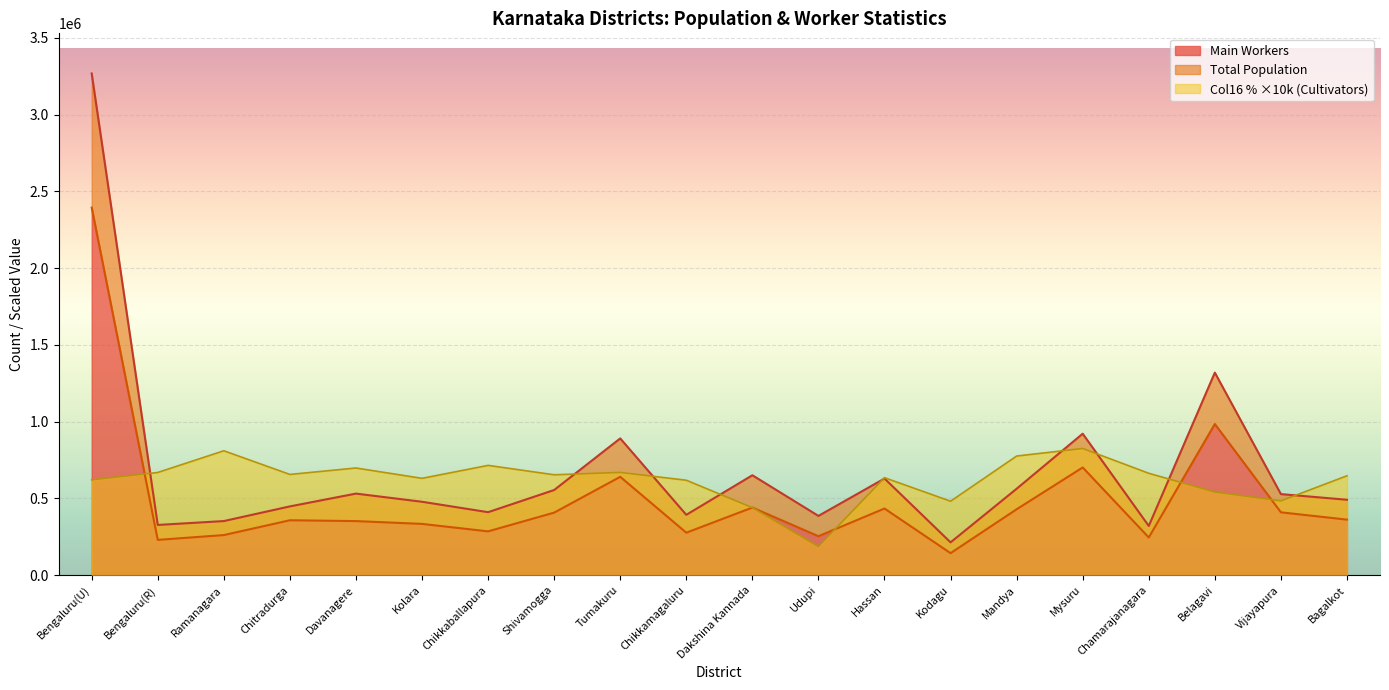

The Main Workers series shows 408806.0 at Vijayapura. True or false?

True